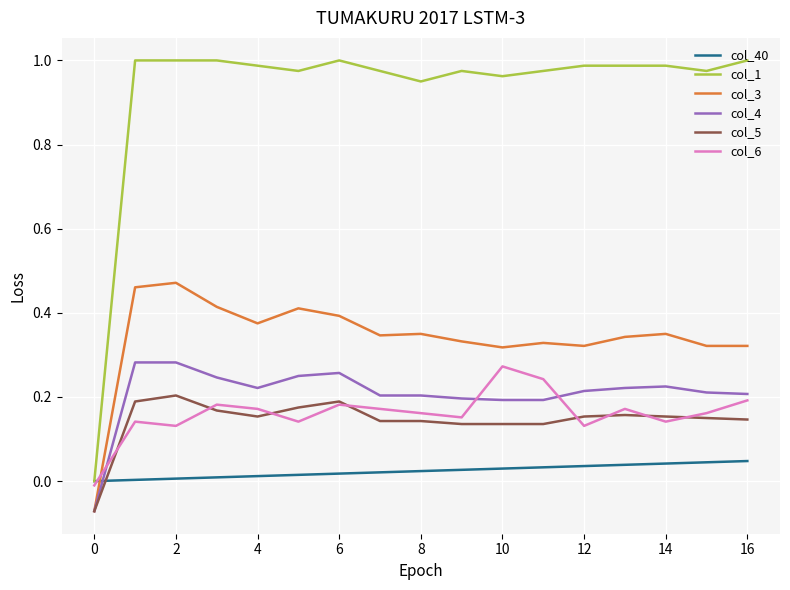

How many negative values does the col_5 series have?

1